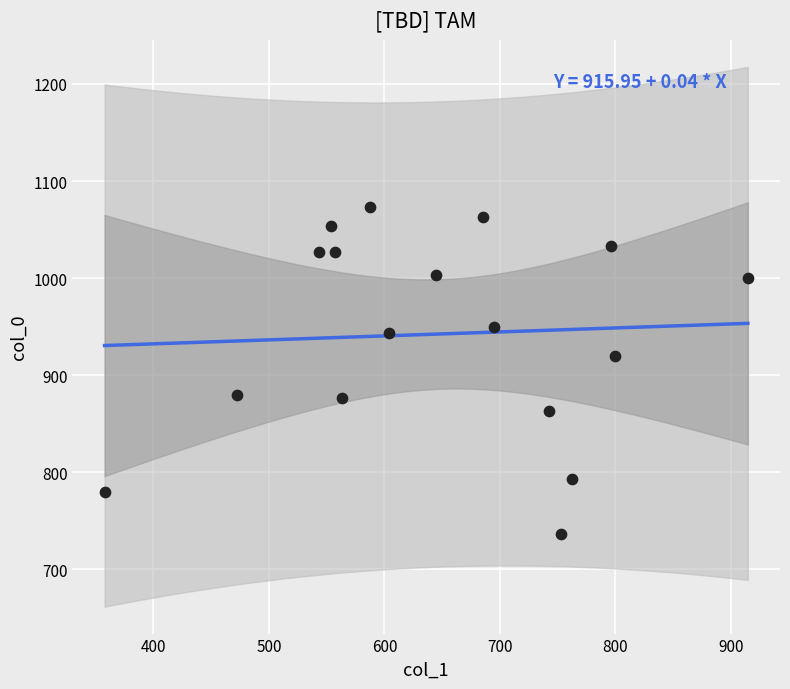

What is the range of Y values (max minus min)?

336.7